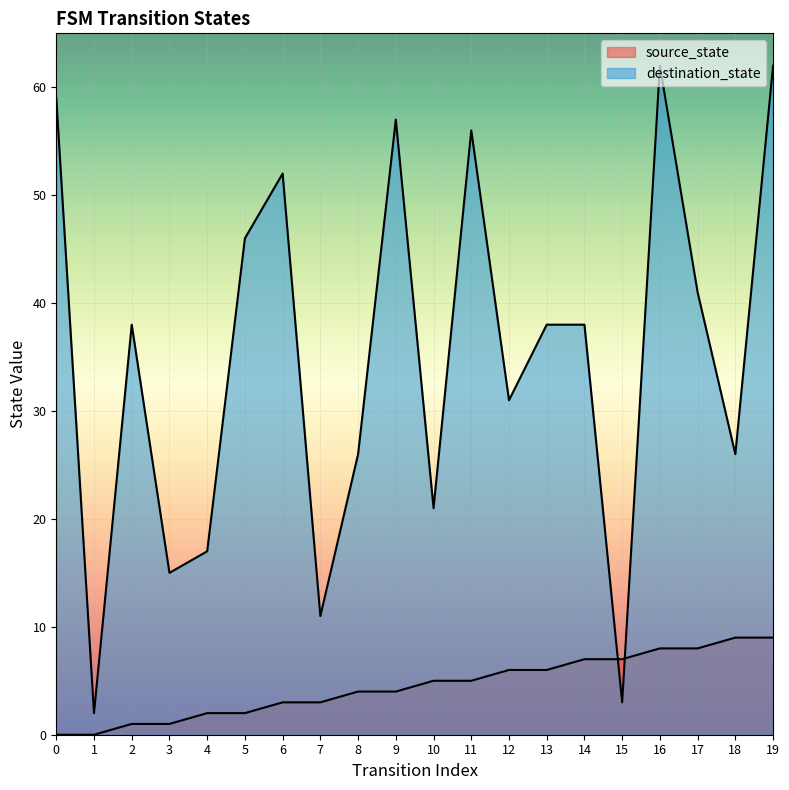

What is the difference between the maximum and second lowest values in the destination_state series?

59